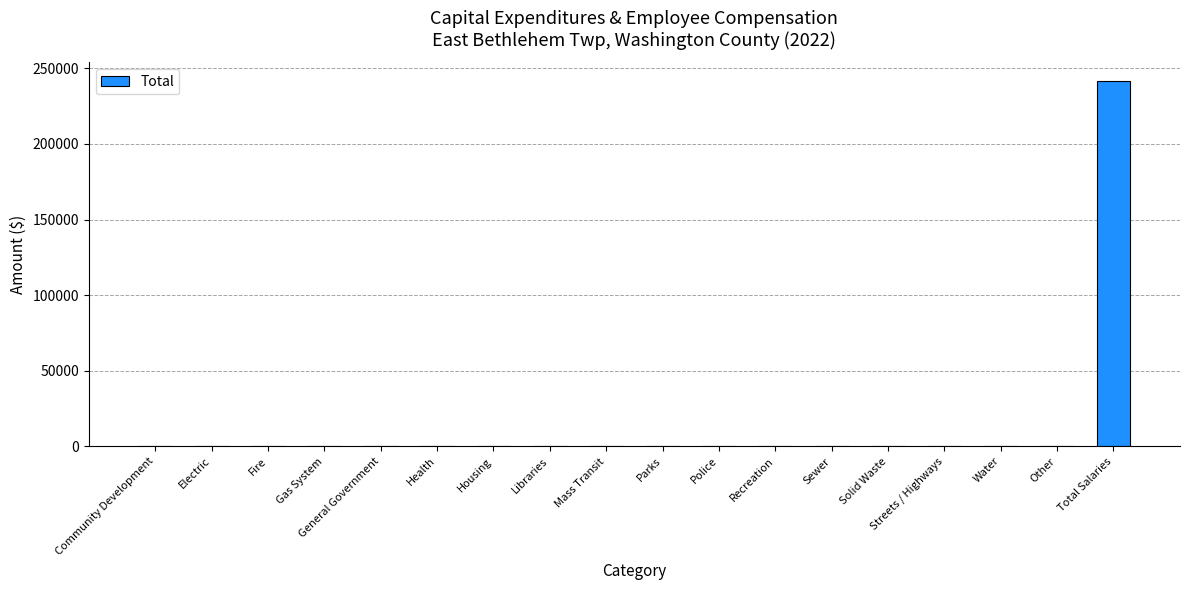

Reading left to right, list all the values displayed in this chart.

Community Development=0	Electric=0	Fire=0	Gas System=0	General Government=0	Health=0	Housing=0	Libraries=0	Mass Transit=0	Parks=0	Police=0	Recreation=0	Sewer=0	Solid Waste=0	Streets / Highways=0	Water=0	Other=0	Total Salaries=241875